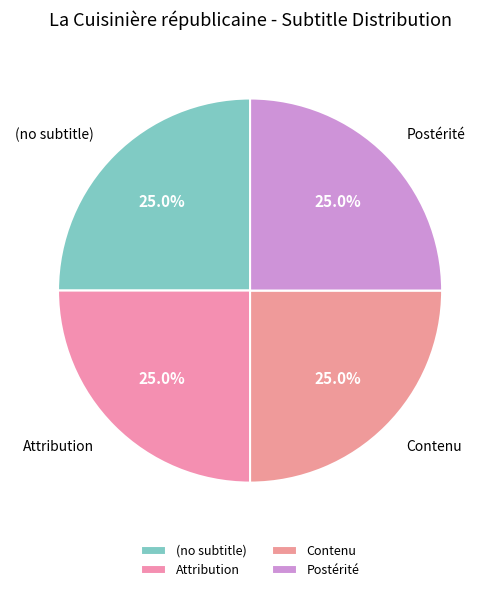

To the nearest percent, what is the difference between the largest and smallest slice percentages?

0%